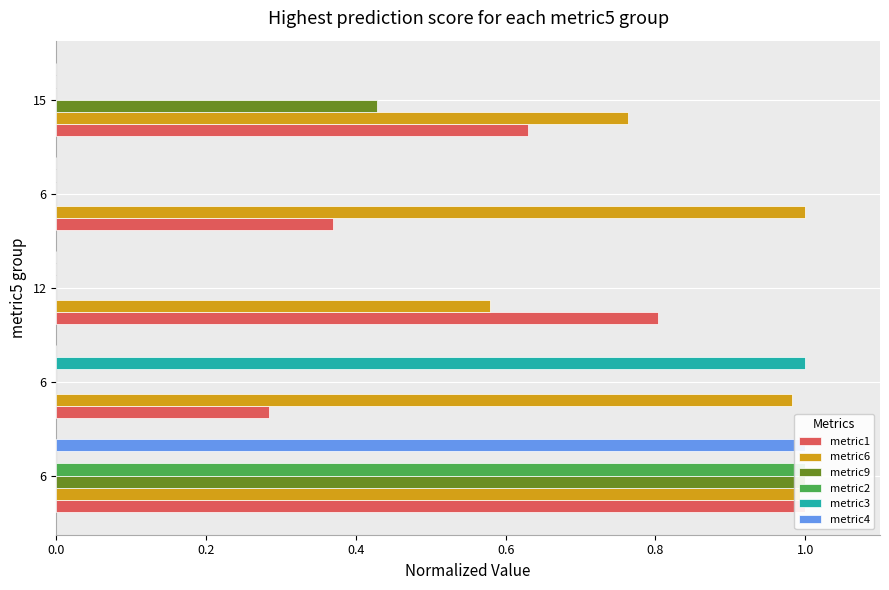

Read the metric1 value at 6.

1.0